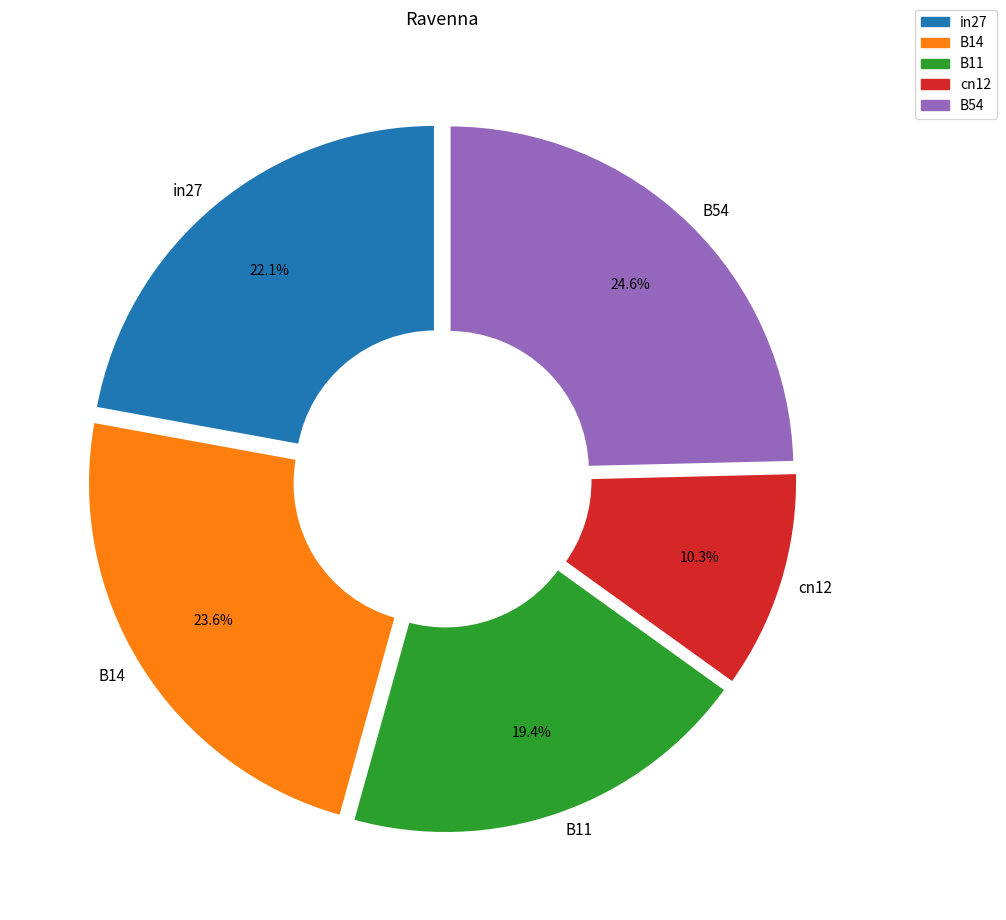

Combined, do in27 and B11 account for over 50%?

No